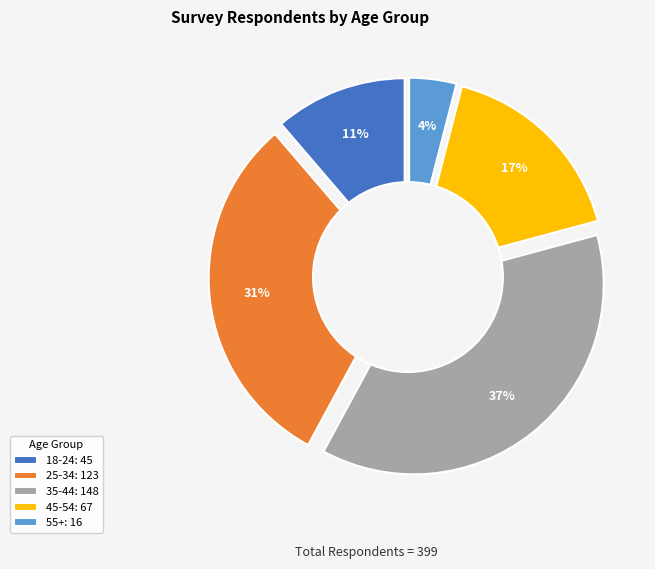

To the nearest percent, what percentage of the pie is 25-34?

31%